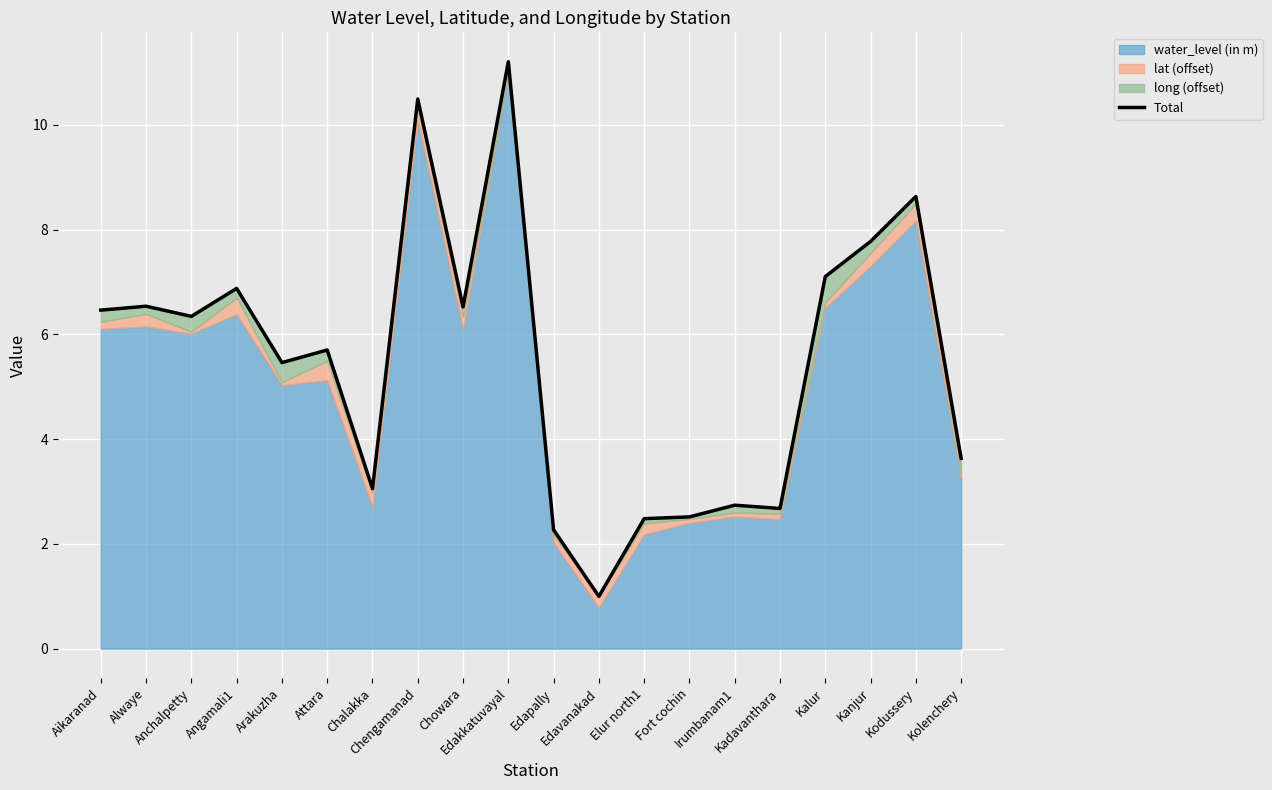

Where does the data first go above 6?

Aikaranad